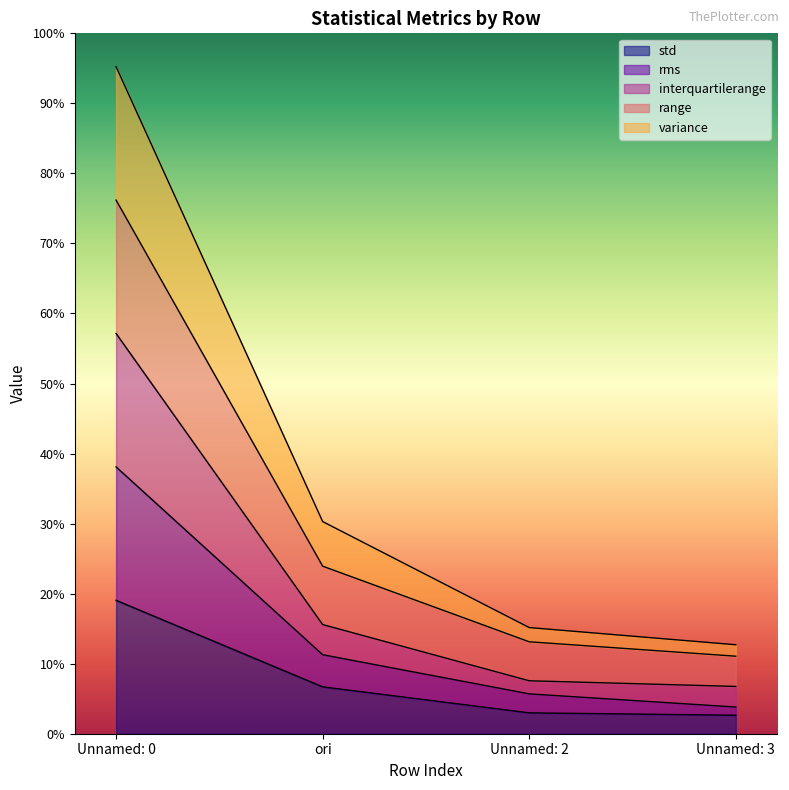

What are all the series names shown in the legend?

std, rms, interquartilerange, range, variance